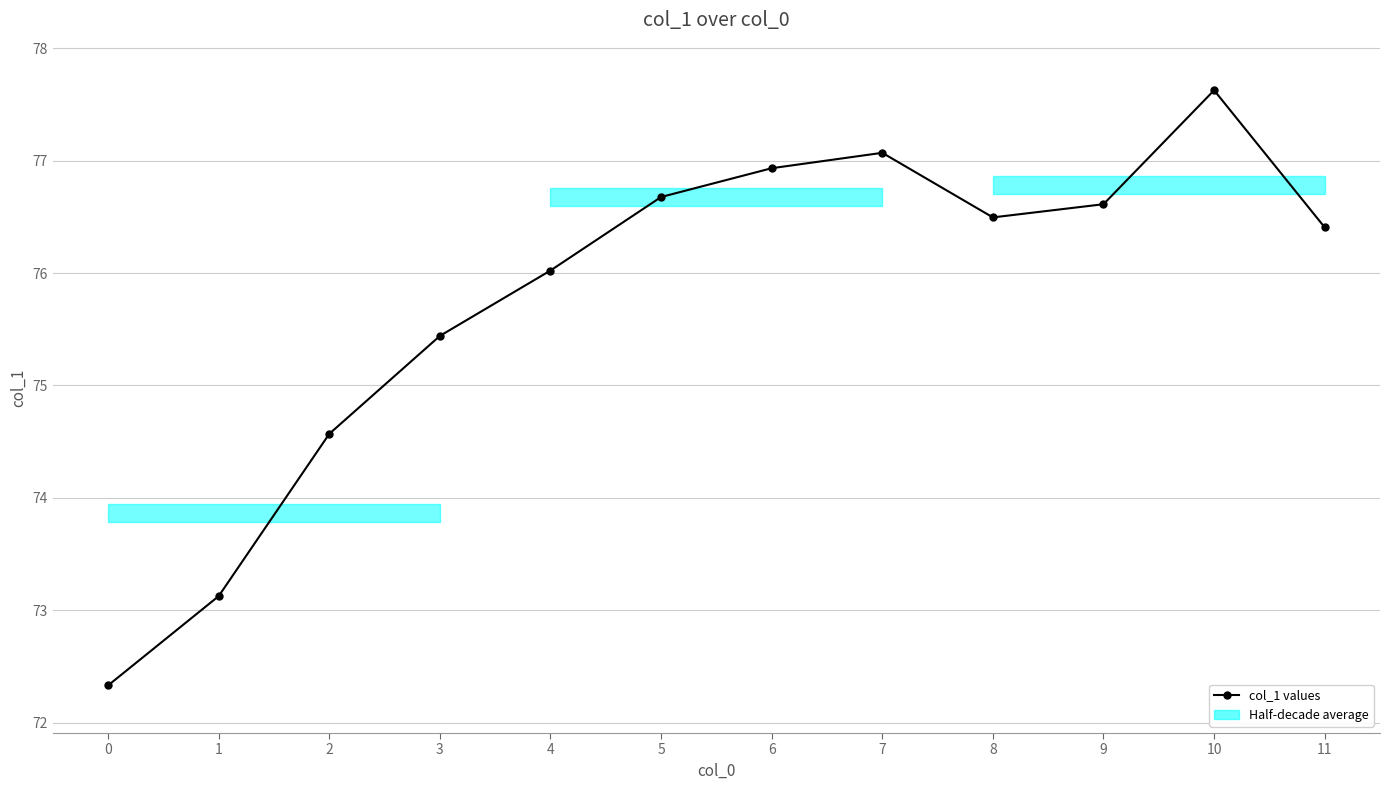

What is the value of the 5th point from the left?

76.0